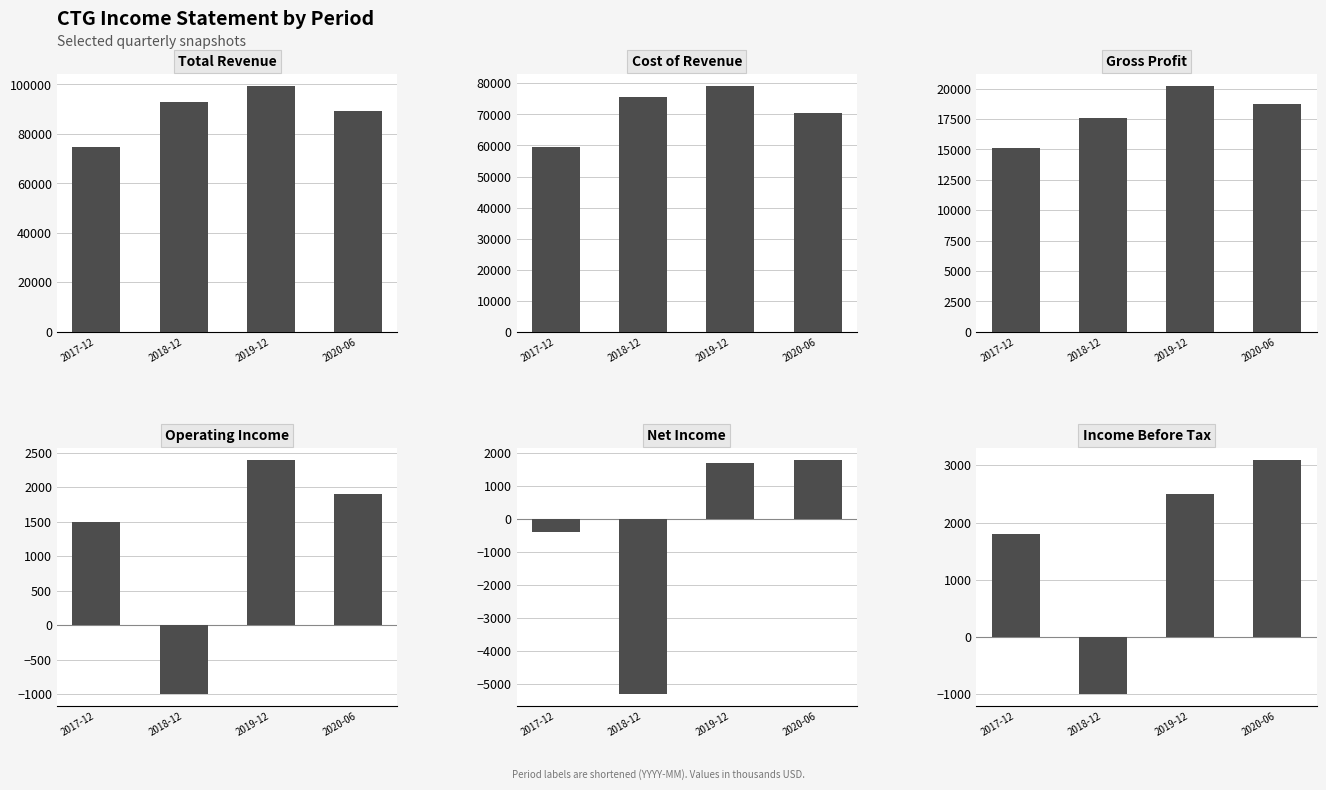

What is the approximate value of Net Income at 2017-12, to the nearest 100?

-400